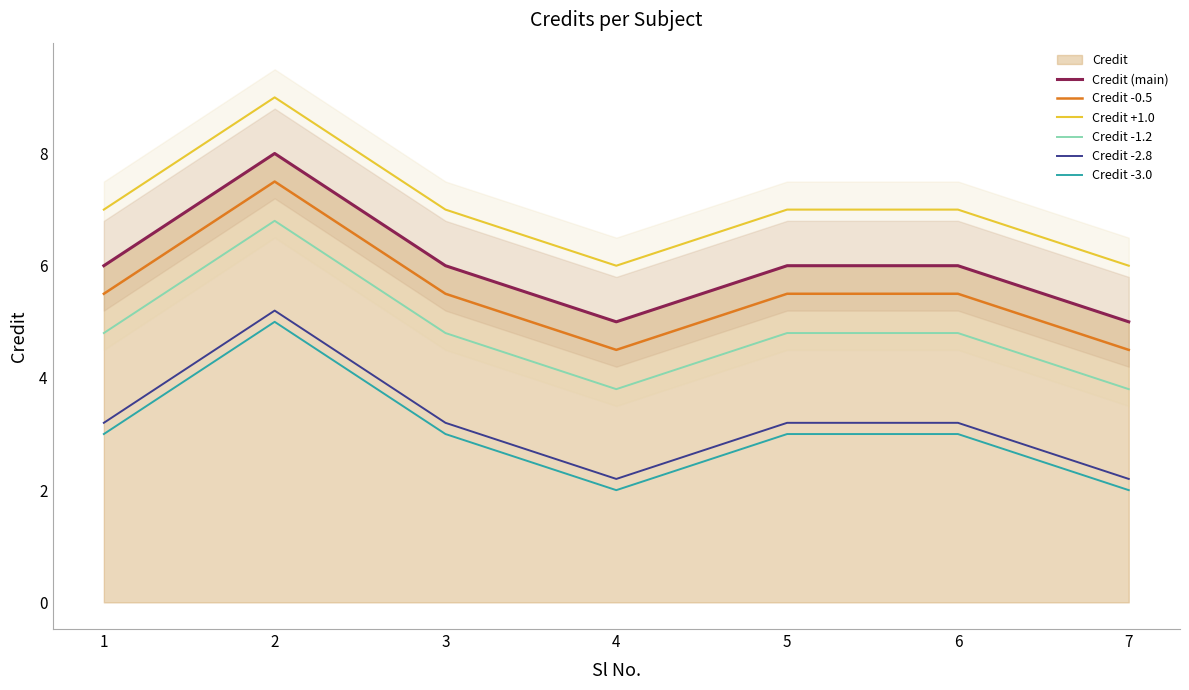

Reading left to right, list all the values displayed in this chart.

Credit (main): 6.0	8.0	6.0	5.0	6.0	6.0	5.0
Credit -0.5: 5.5	7.5	5.5	4.5	5.5	5.5	4.5
Credit +1.0: 7.0	9.0	7.0	6.0	7.0	7.0	6.0
Credit -1.2: 4.8	6.8	4.8	3.8	4.8	4.8	3.8
Credit -2.8: 3.2	5.2	3.2	2.2	3.2	3.2	2.2
Credit -3.0: 3.0	5.0	3.0	2.0	3.0	3.0	2.0